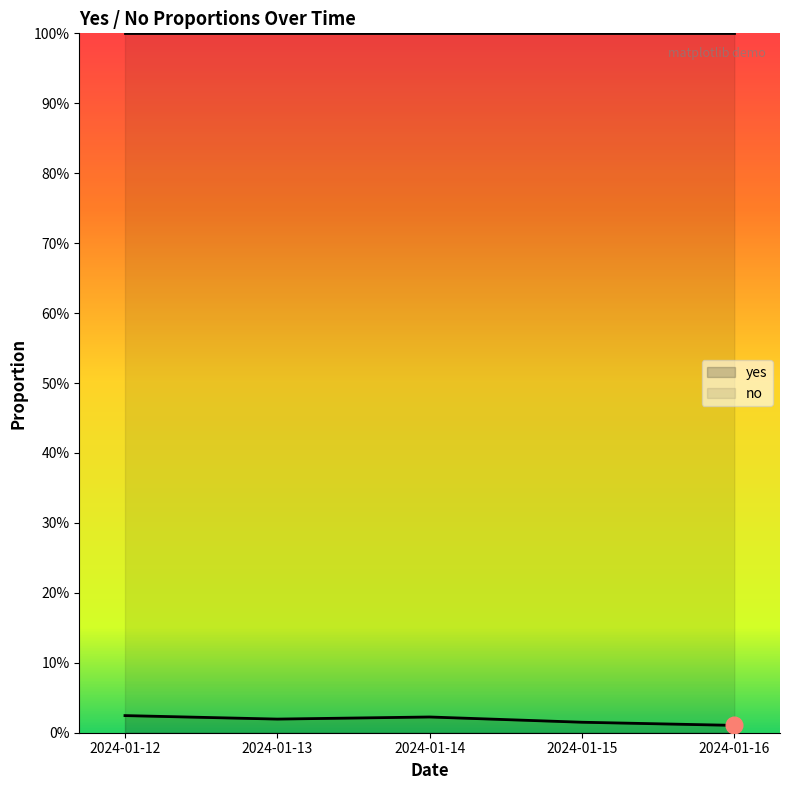

The value at 2024-01-16 is 0.0. True or false?

True